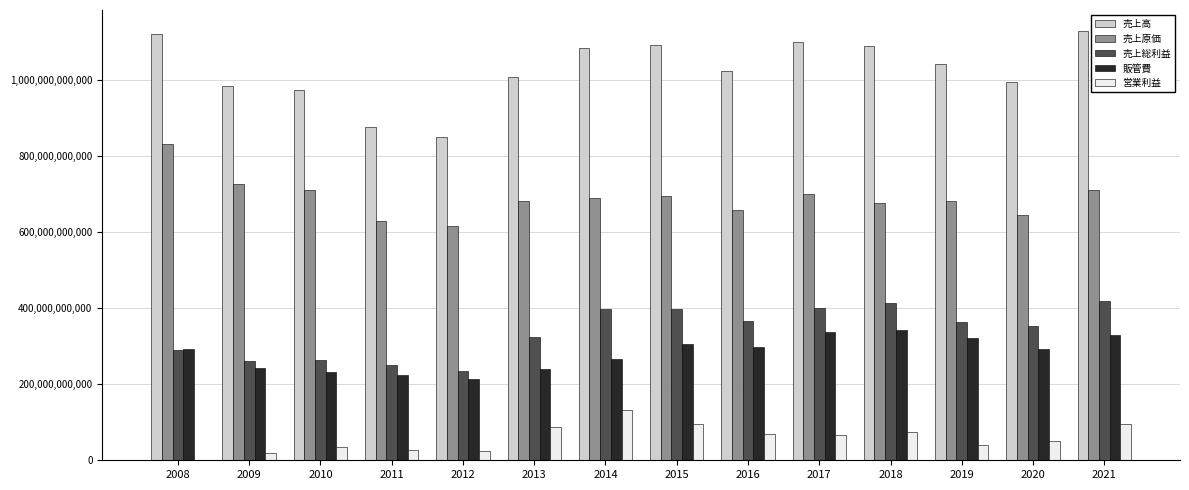

Which series has the largest total across all categories?

売上高